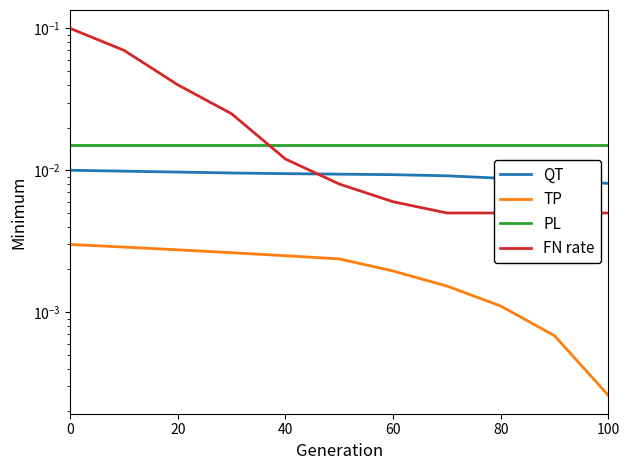

What are all the series names shown in the legend?

QT, TP, PL, FN rate